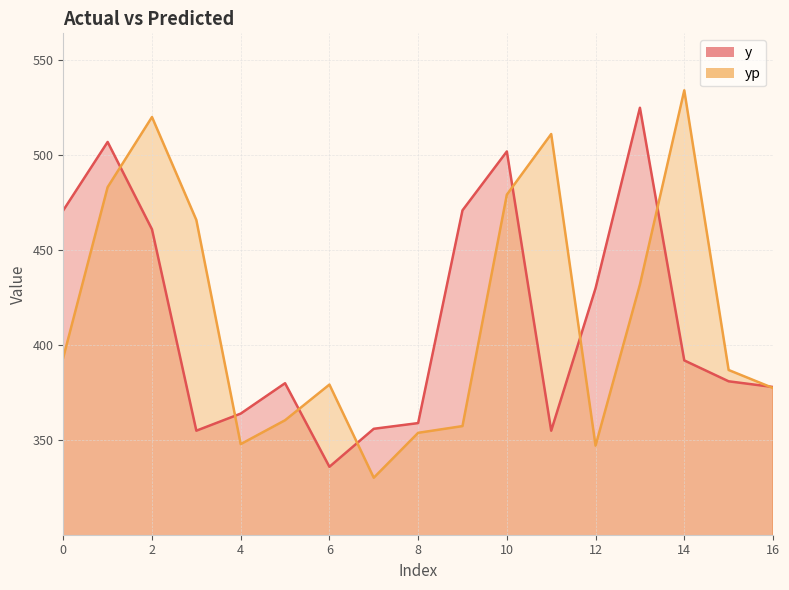

List the series in order of their peak value, lowest first.

y, yp